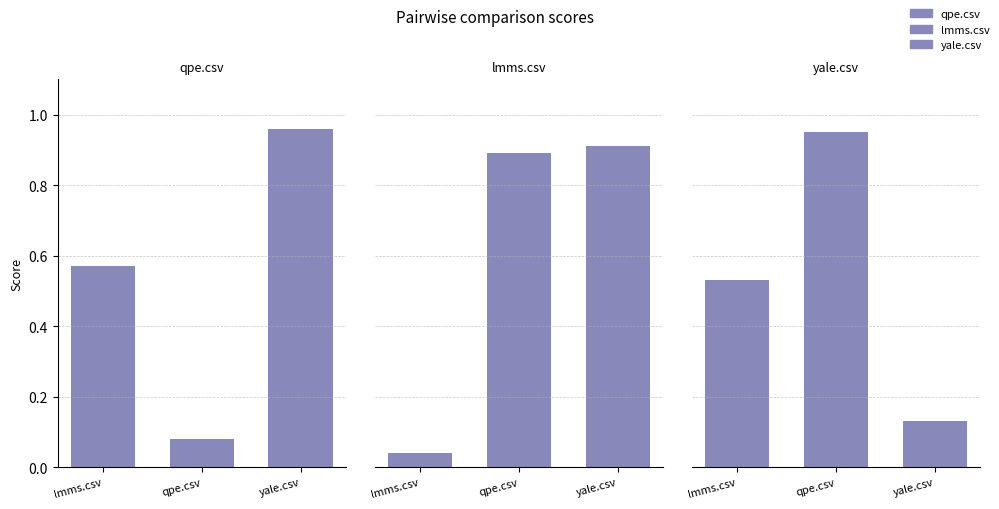

Which series has the largest Y range (max minus min)?

qpe.csv